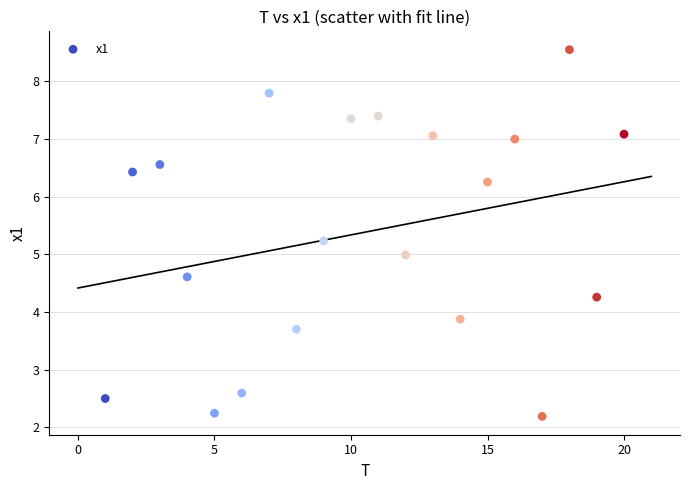

What is the range of X values (max minus min)?

19.0